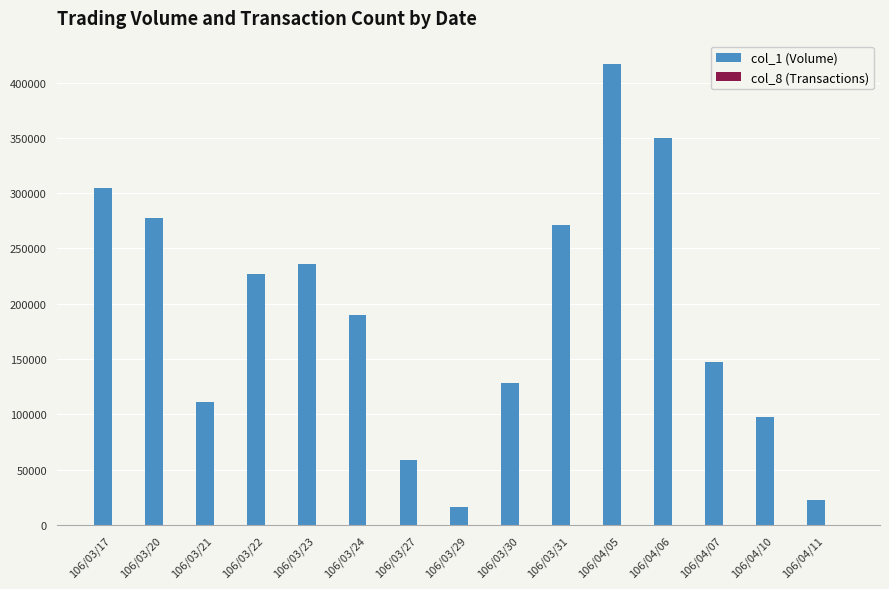

Are the bars grouped side by side (vs. stacked)?

Yes